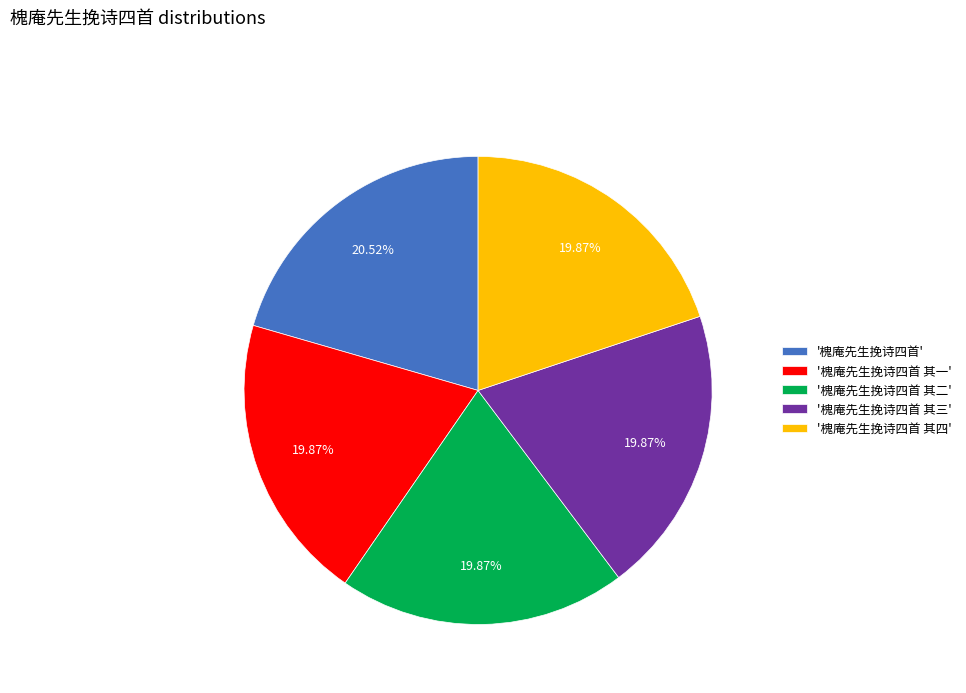

Is the sum of '槐庵先生挽诗四首 其一' and '槐庵先生挽诗四首' greater than half?

No